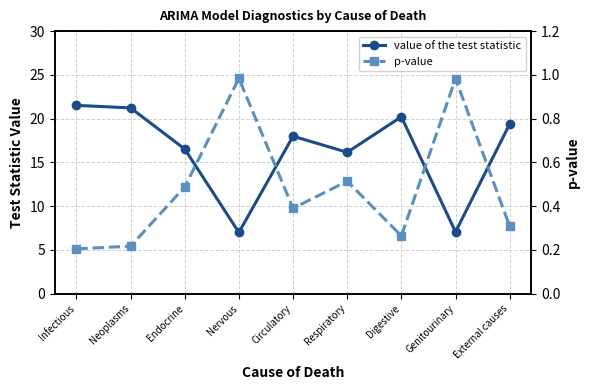

Does the chart have visible grid lines?

Yes